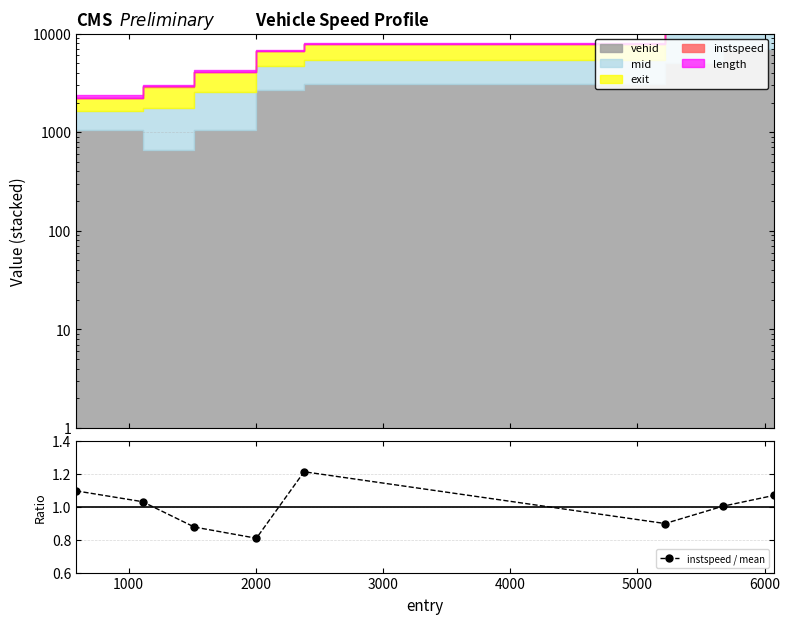

In instspeed / mean, how many points are lower than both neighbors (excluding endpoints)?

2